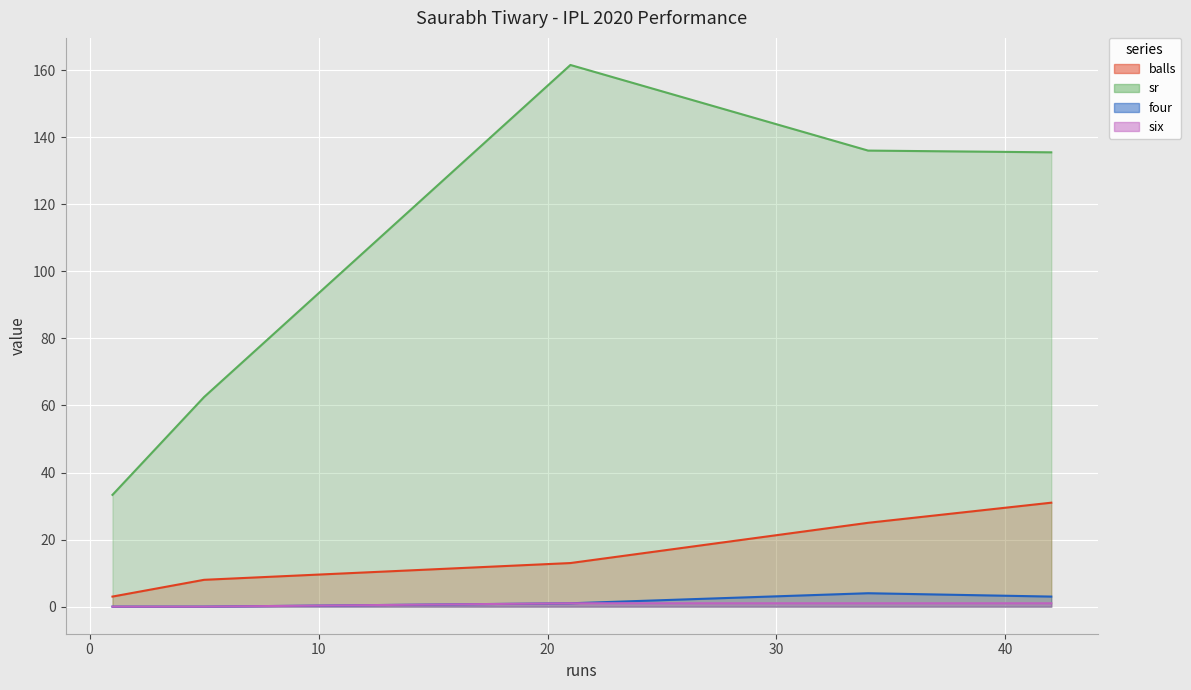

True or false: four and sr cross at least once.

False